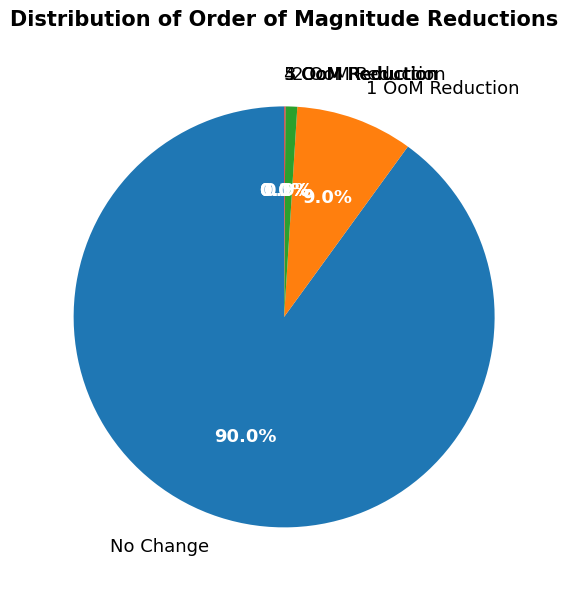

Between 1 OoM Reduction and No Change, which is larger?

No Change